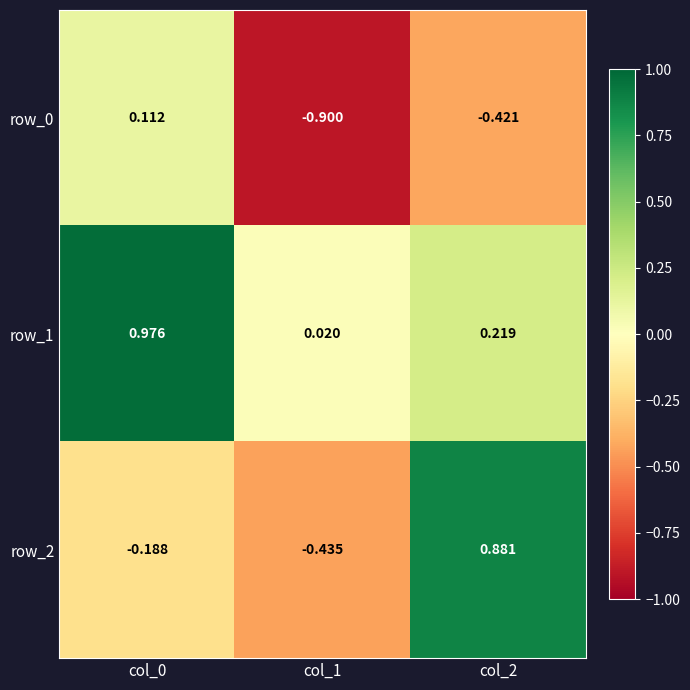

Is the value of row_1 at col_0 greater than the value of row_0 at col_0?

Yes